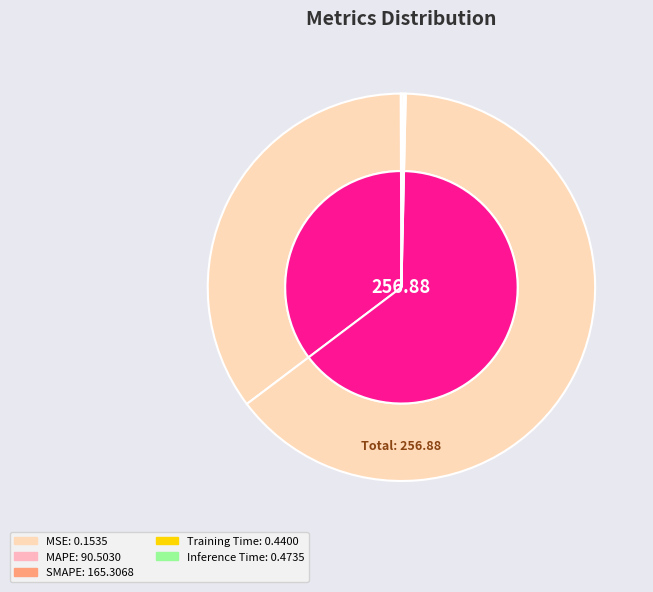

Count the number of slices in the pie.

5